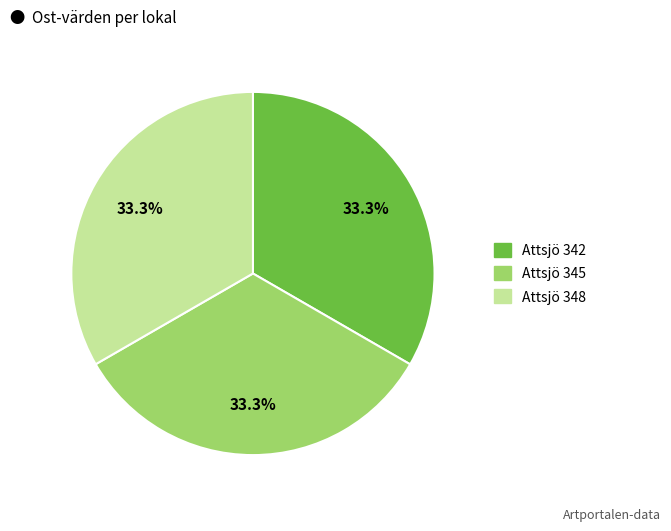

What percentage is the Attsjö 342 slice, to the nearest percent?

33%